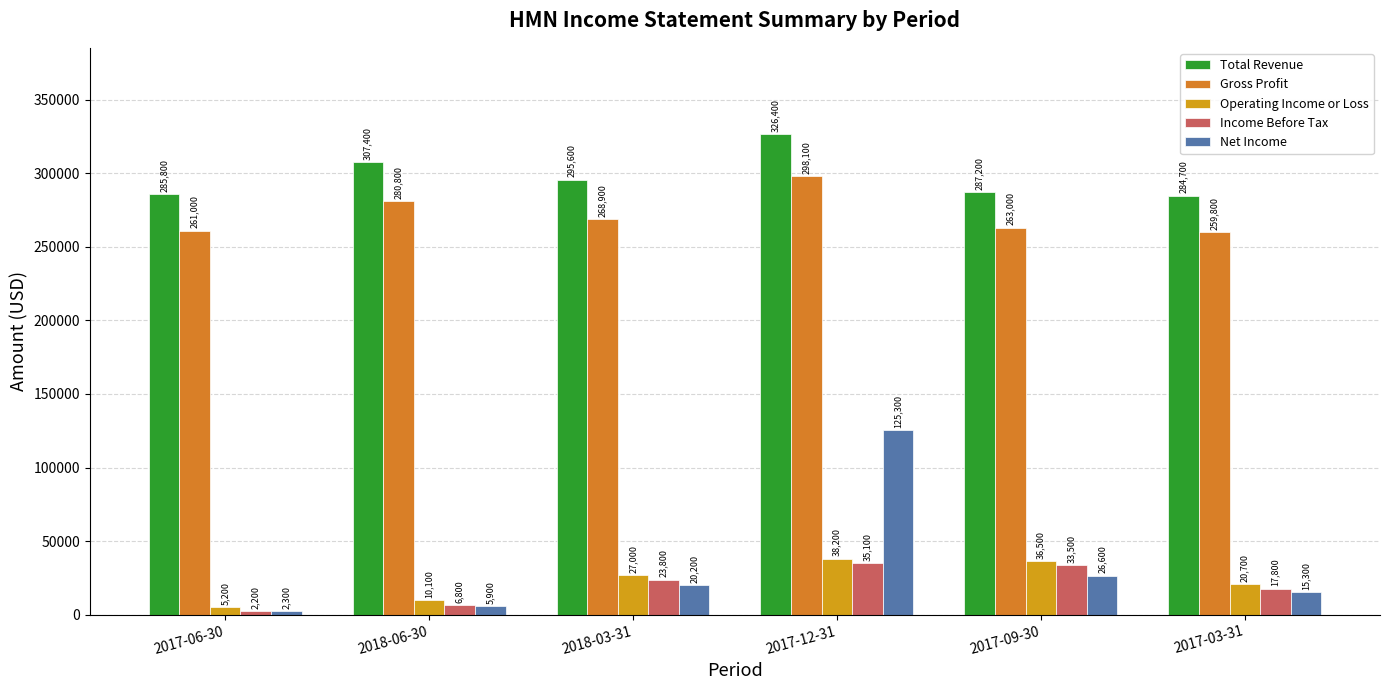

What is the maximum value for Income Before Tax?

35100